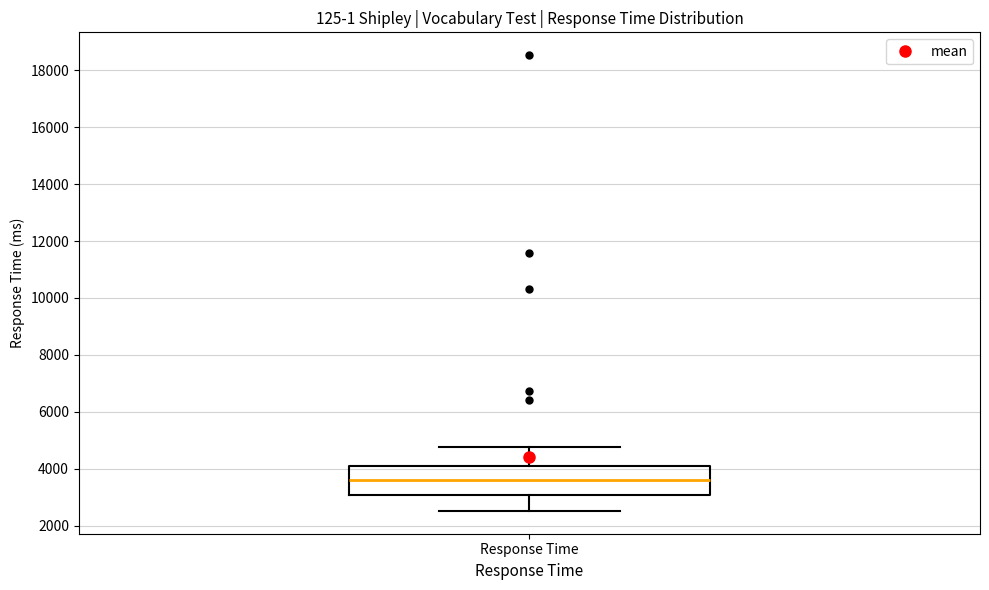

Read this box plot against the y-axis: the position of the median line, the range covered by the box, and the ends of both whiskers. The values are not printed on the chart, so give them approximately, as read against the axis.

median 3600, box 3000 to 4200, whiskers 2600 to 4800